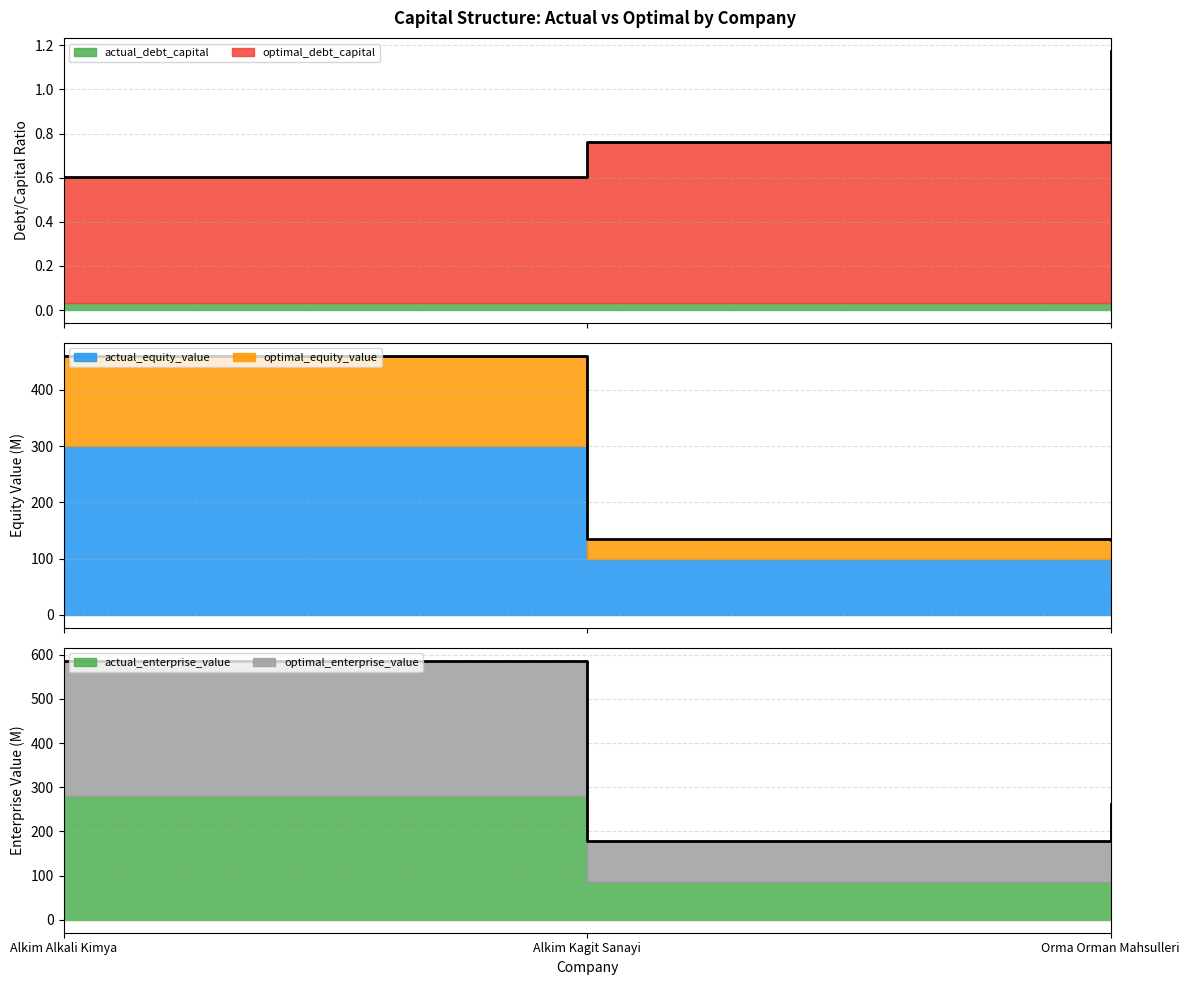

What are all the series names shown in the legend?

actual_debt_capital, optimal_debt_capital, actual_equity_value, optimal_equity_value, actual_enterprise_value, optimal_enterprise_value